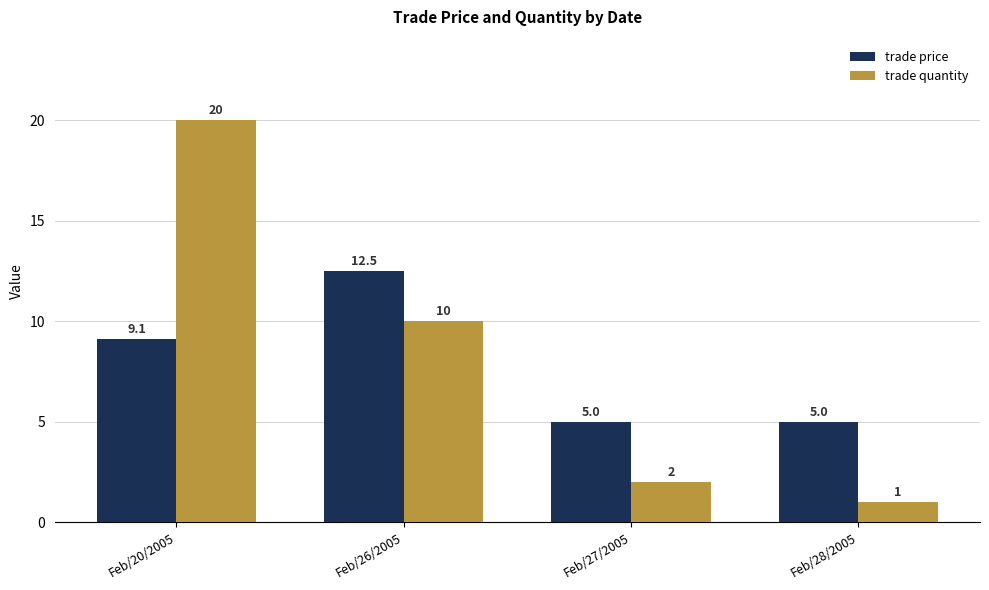

Count the number of categories in the chart.

4